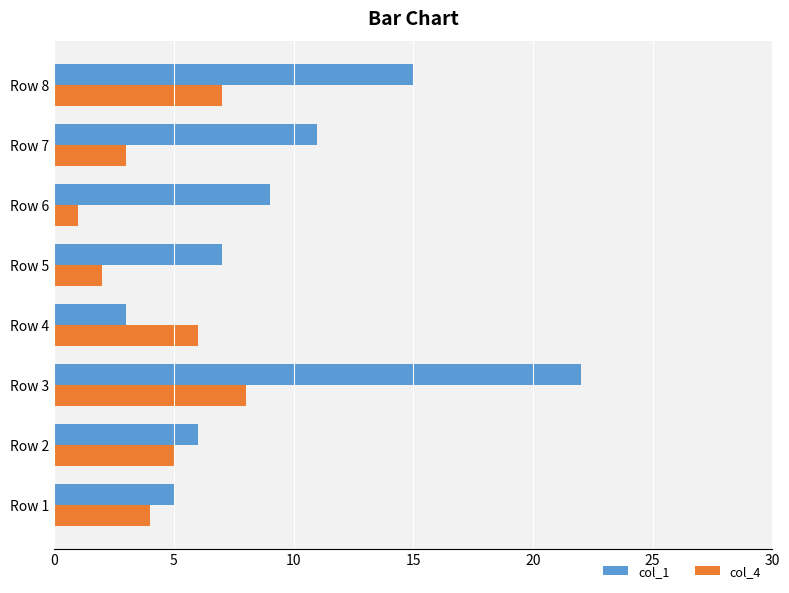

Which series has the widest spread of values?

col_1